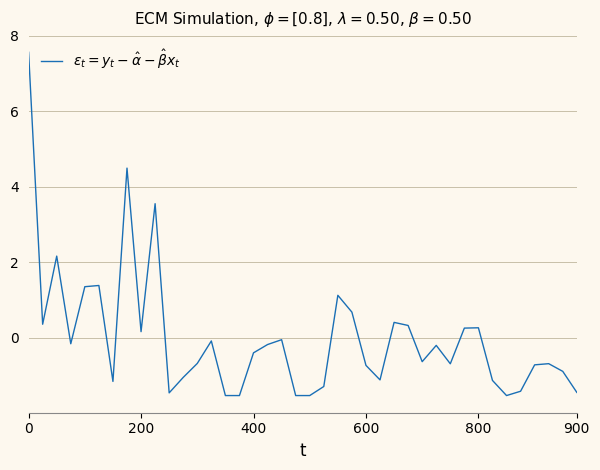

What is the difference between the maximum and minimum values?

9.1